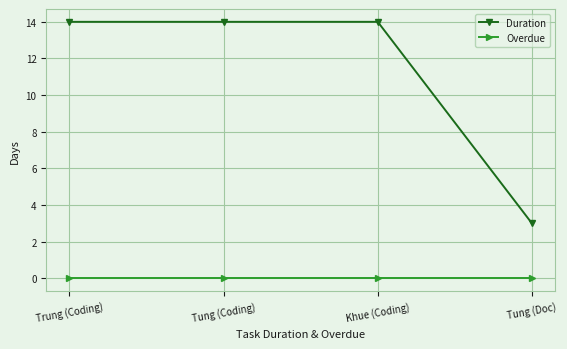

Rank the series by their average value, from lowest to highest.

Overdue, Duration